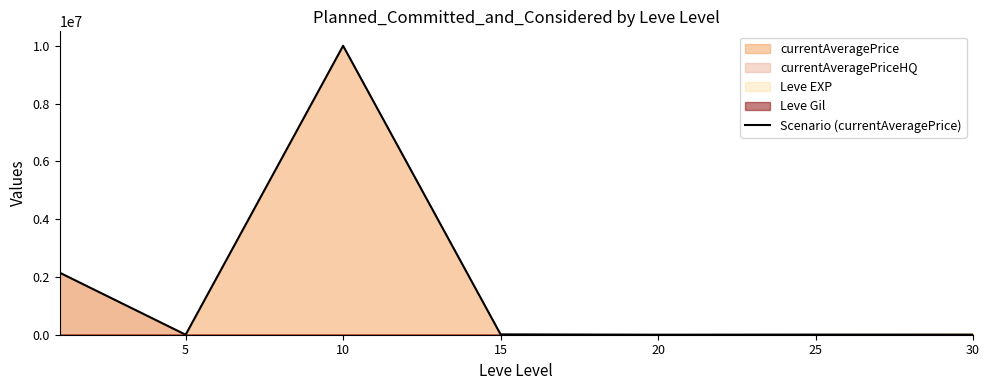

The chart shows a value of 3547 at 30. True or false?

True